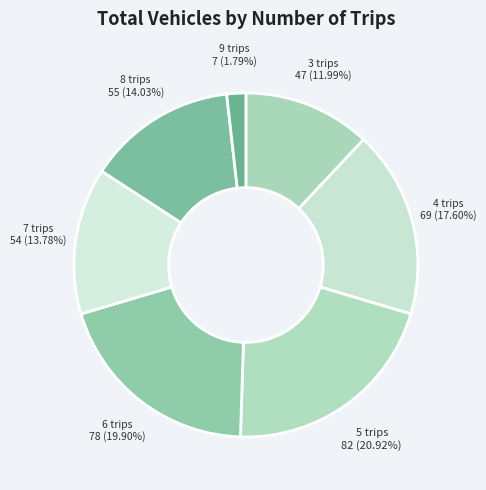

How many segments does this pie chart have?

7